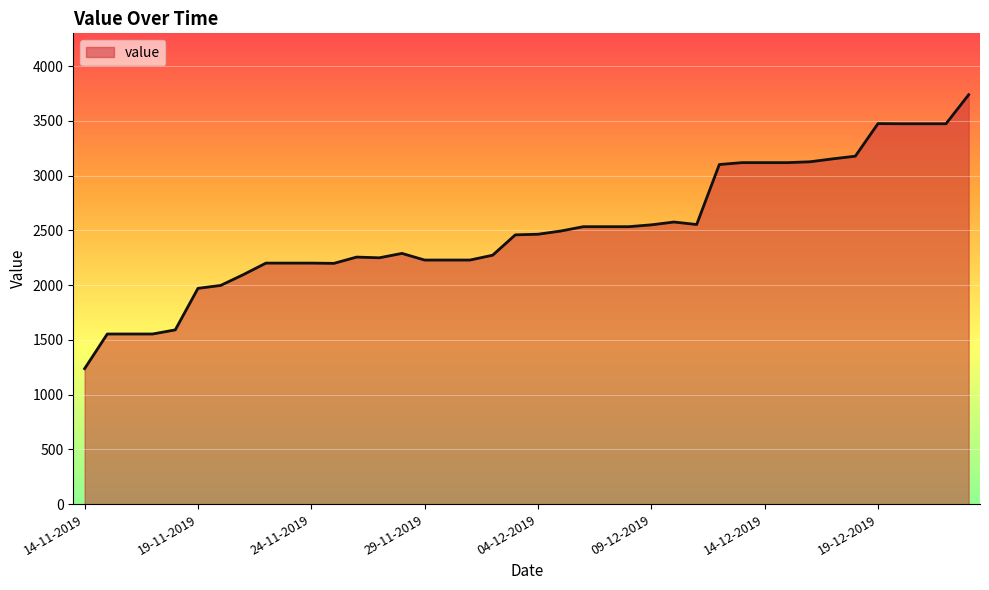

What is the minimum value shown in the chart?

1237.2